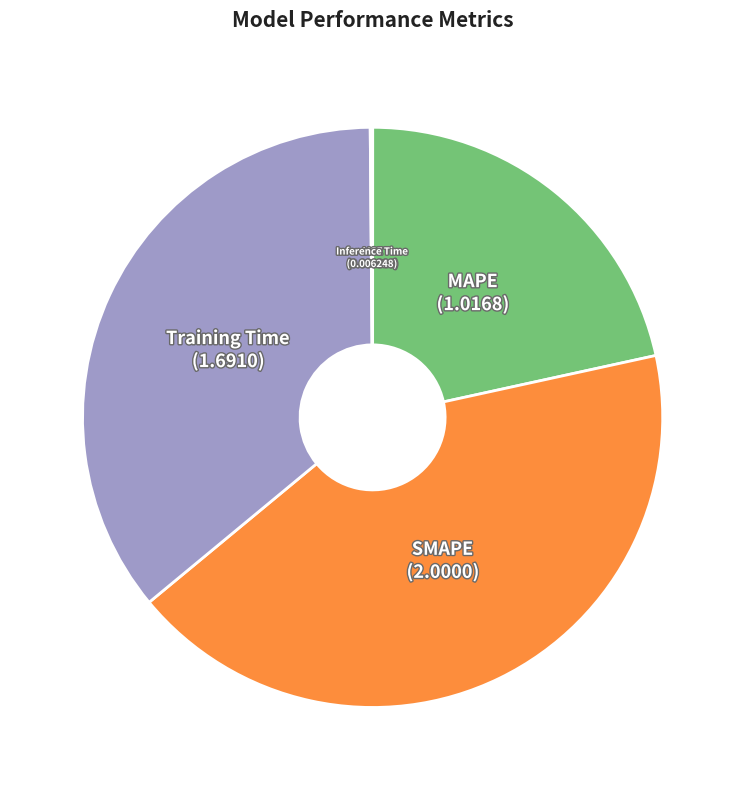

Is there any slice that represents more than half of the pie?

No